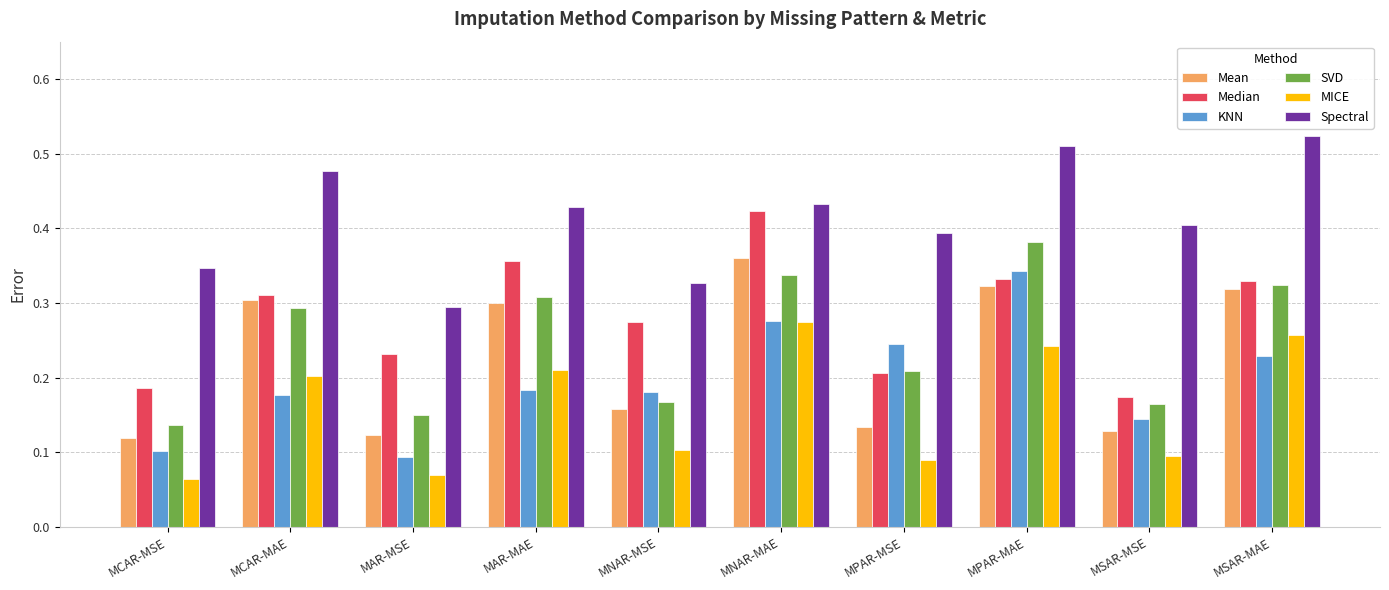

The KNN series shows 0.2 at MPAR-MSE. True or false?

True